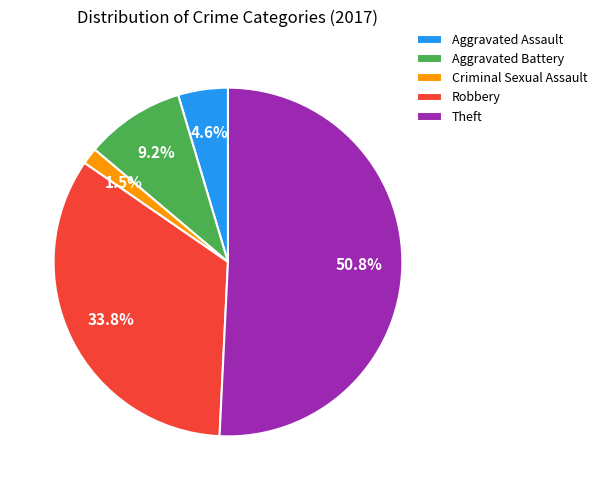

Rank the categories by value from highest to lowest.

Theft, Robbery, Aggravated Battery, Aggravated Assault, Criminal Sexual Assault